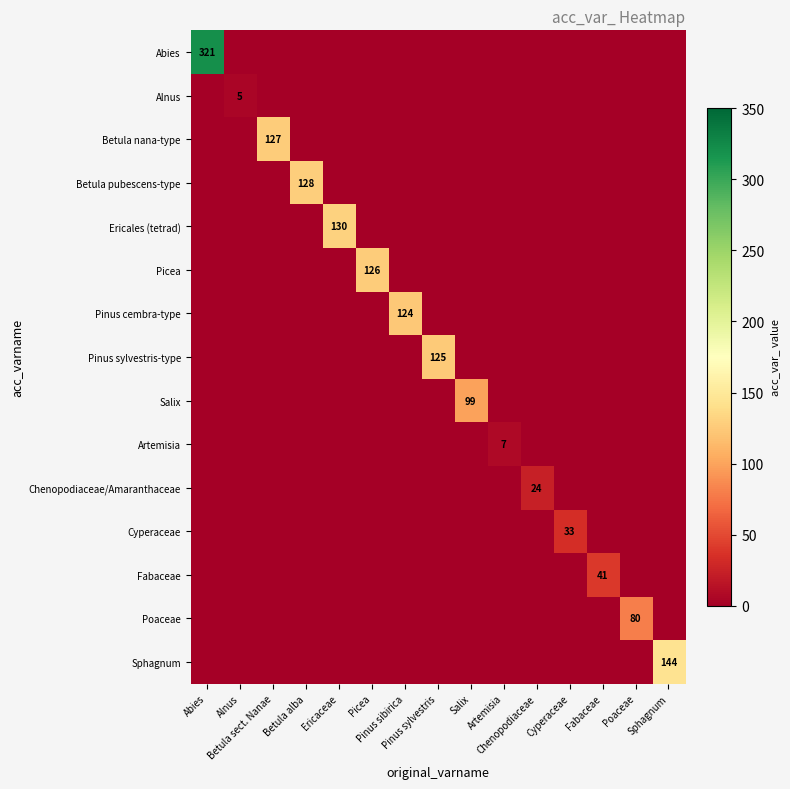

Which series has the widest spread of values?

Abies